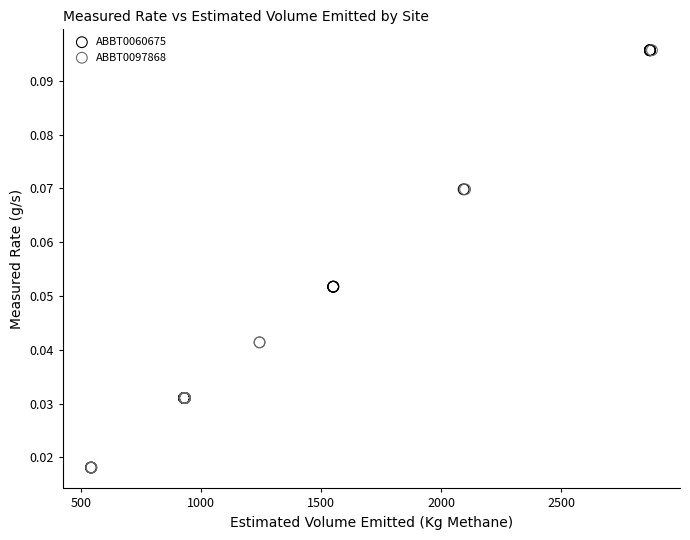

What are all the series names shown in the legend?

ABBT0060675, ABBT0097868